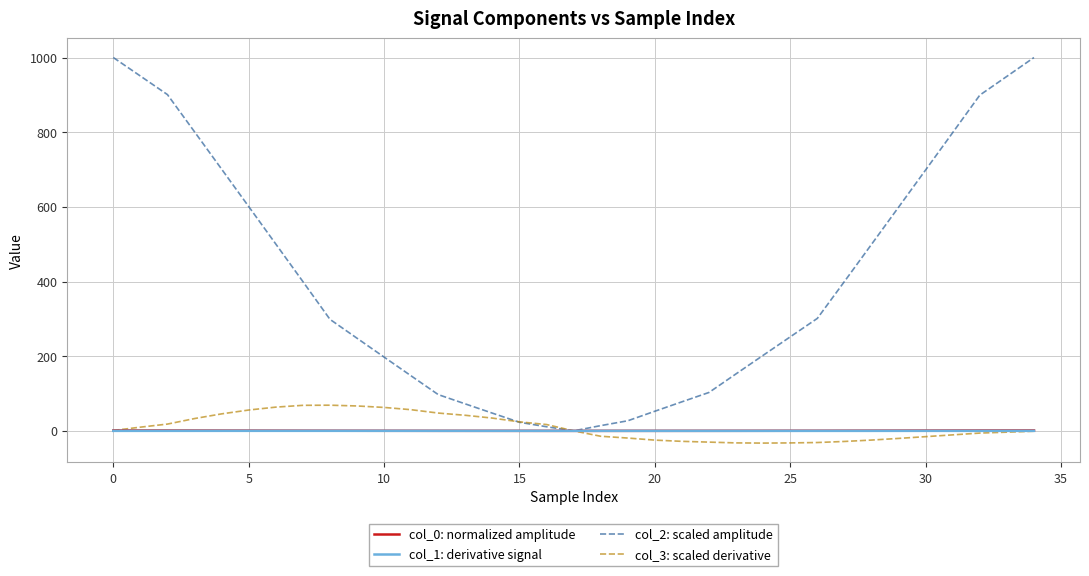

Does the chart display data point markers on the line(s)?

No